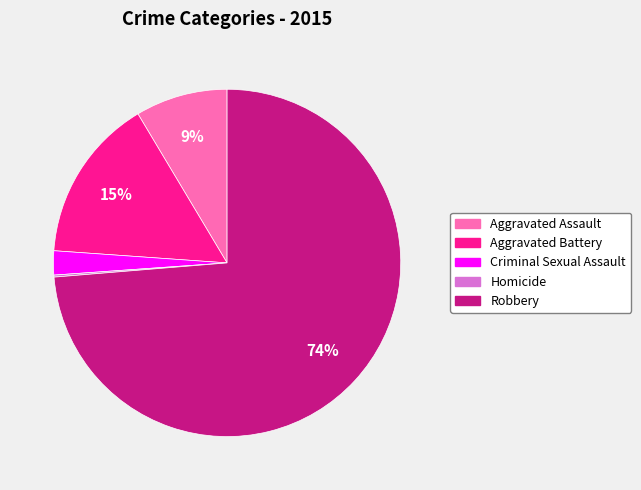

Do Aggravated Battery and Aggravated Assault together represent more than half of the pie?

No